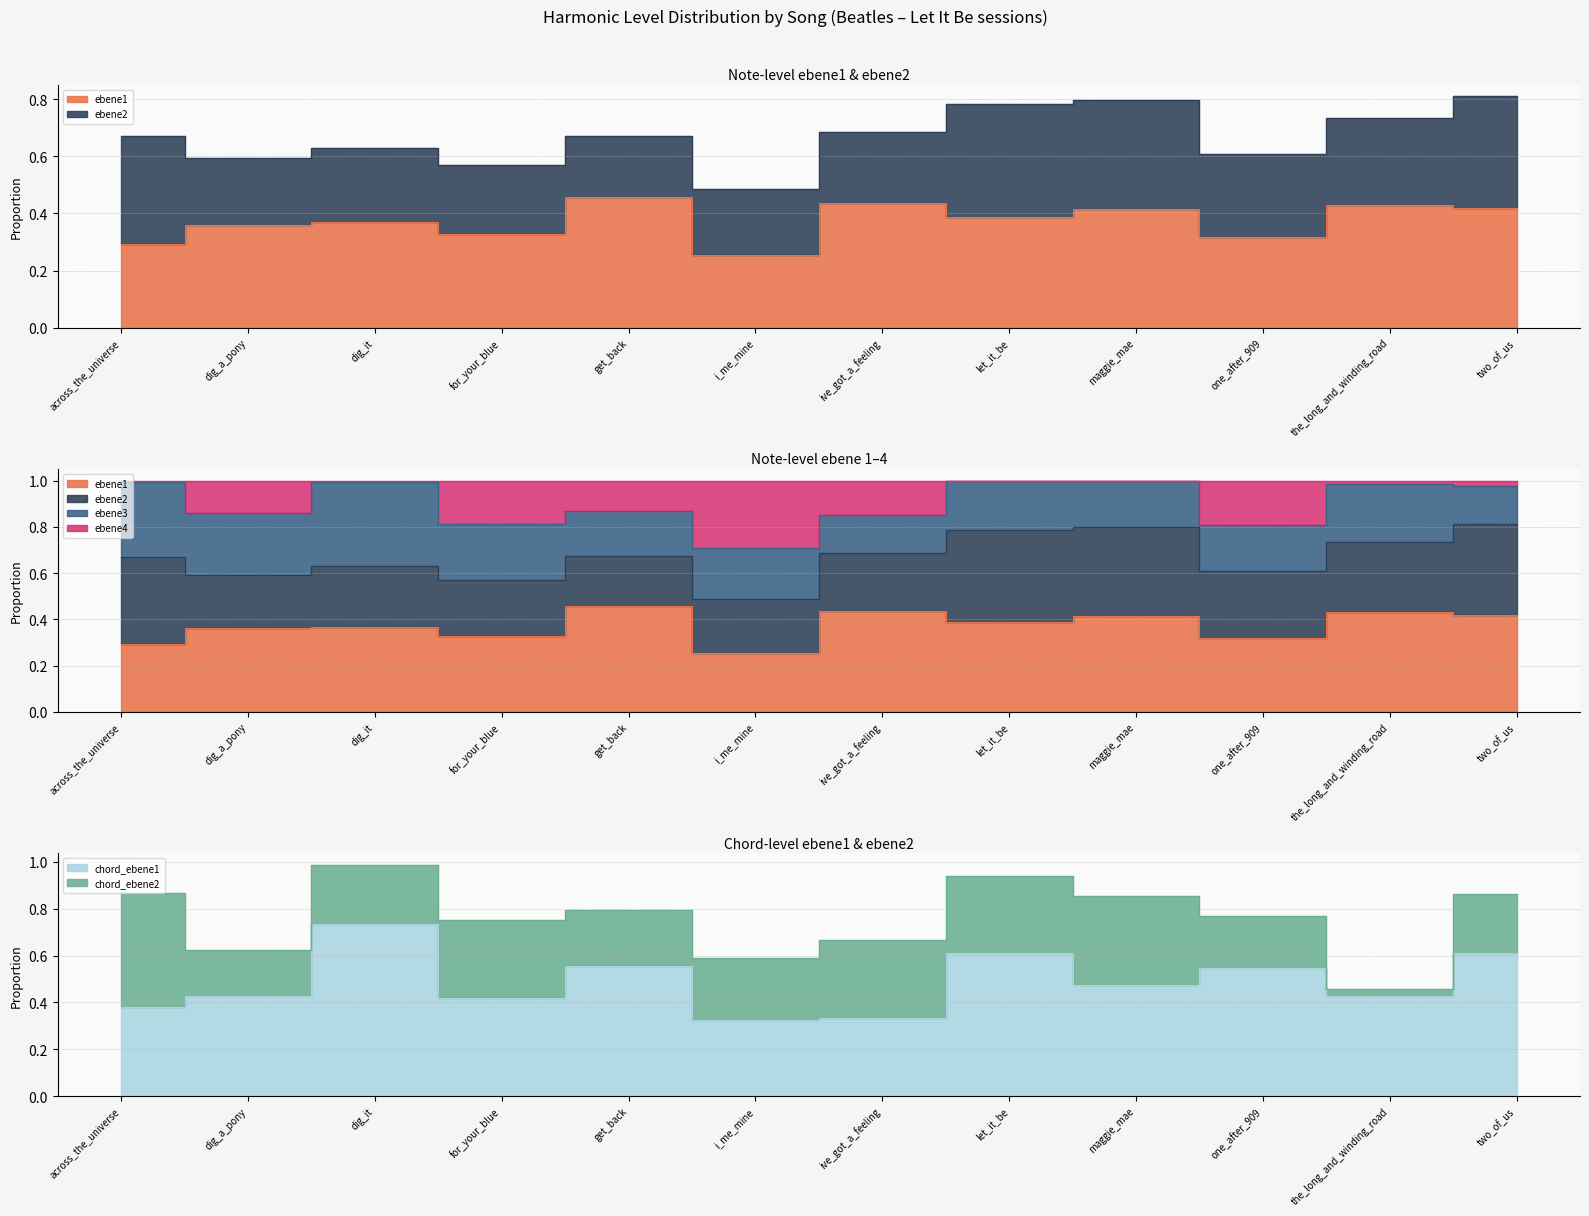

What is the approximate value of chord_ebene1 at one_after_909?

0.5